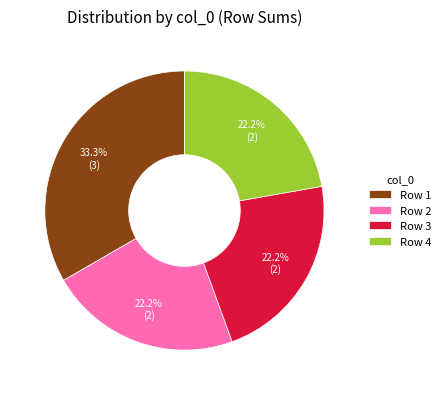

Does Row 2 represent more than half of the total?

No